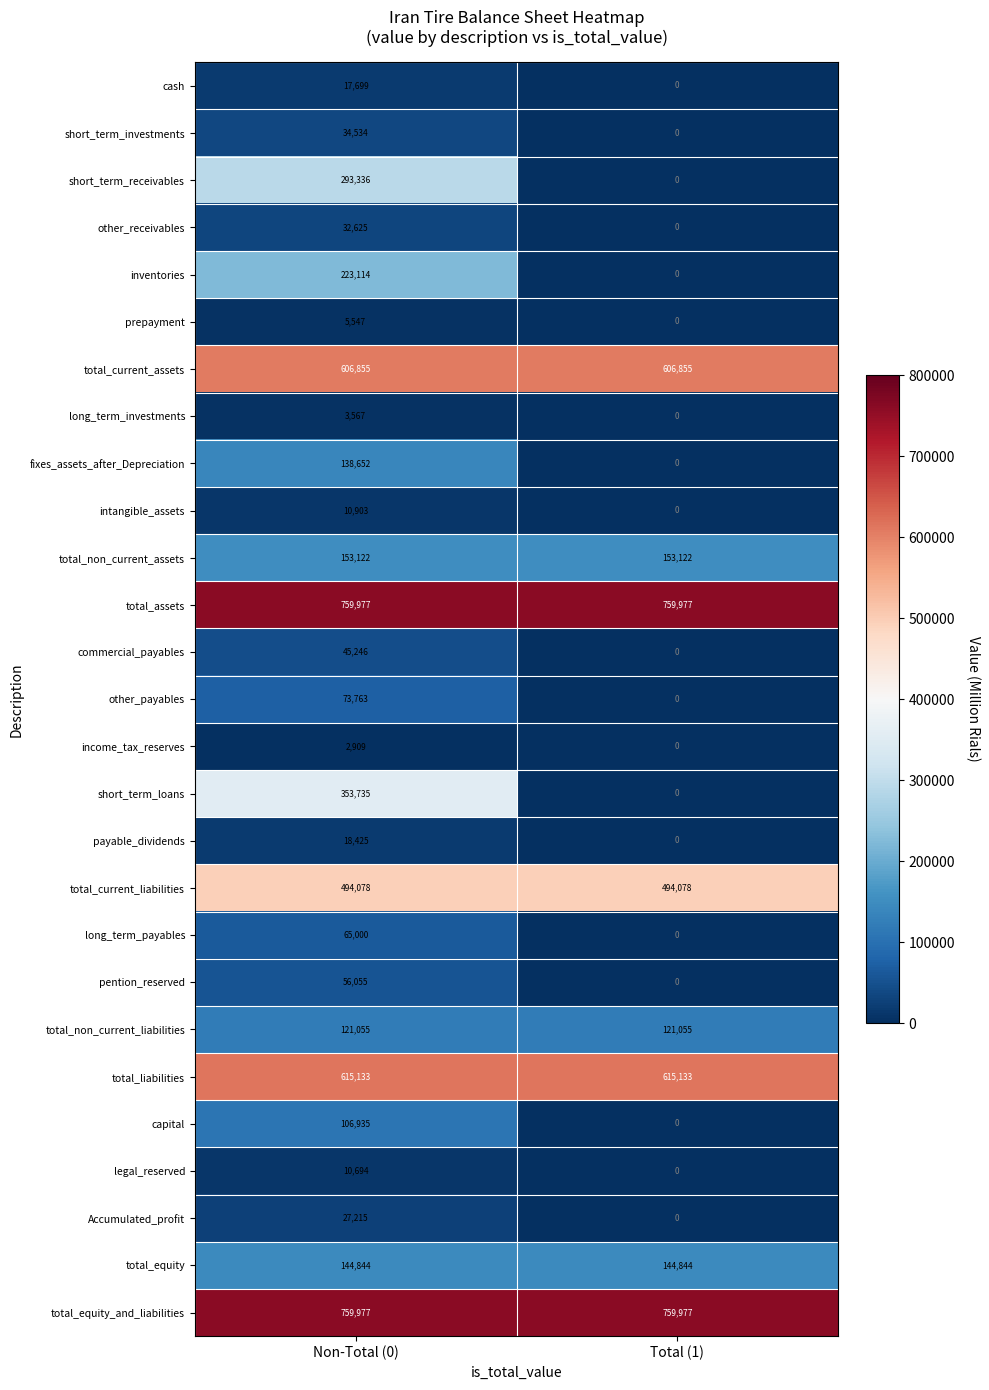

Which series has the largest range (max minus min)?

short_term_loans